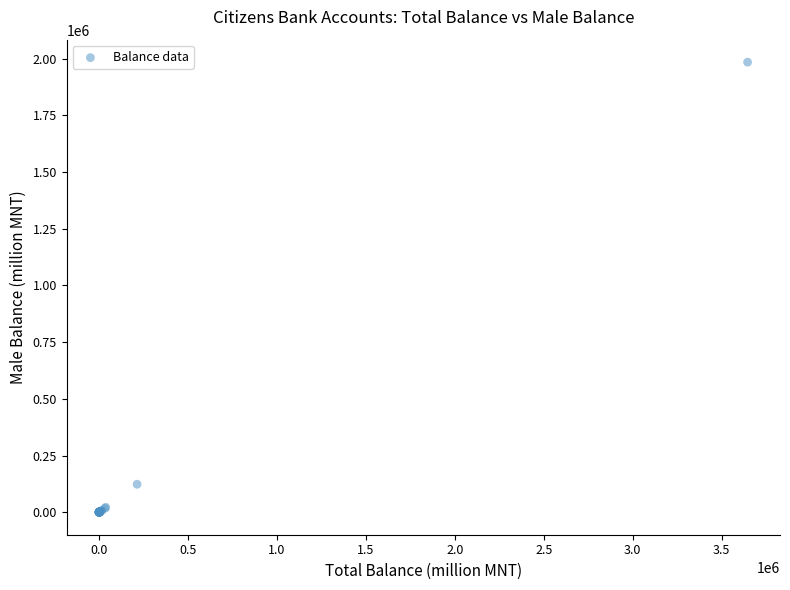

What Y value in the scatter plot is closest to 992400?

123570.8